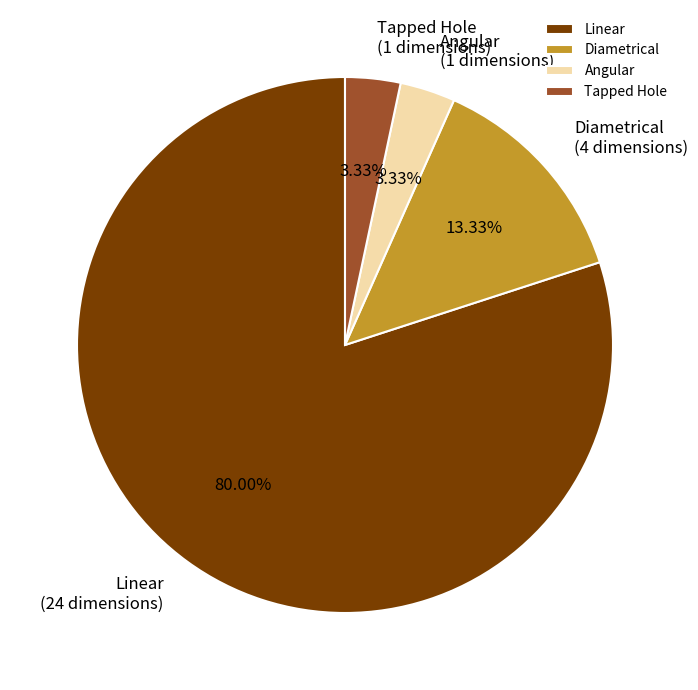

To the nearest percent, what portion does Linear represent?

80%